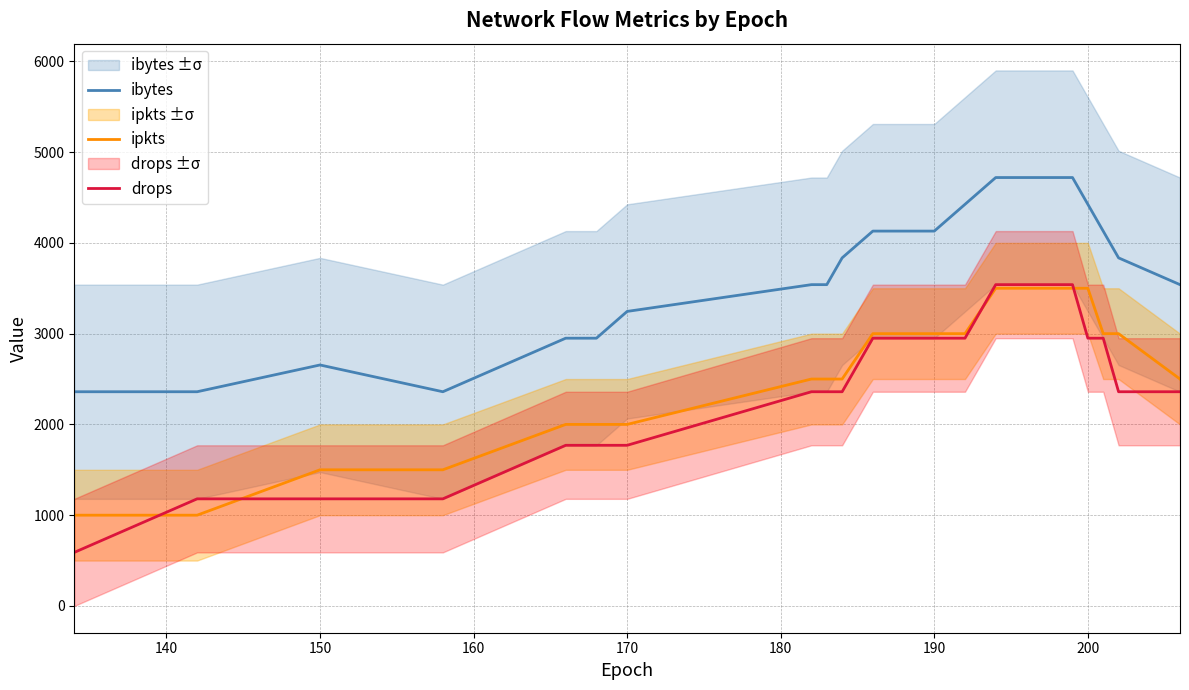

True or false: ibytes and ipkts intersect in this chart.

False